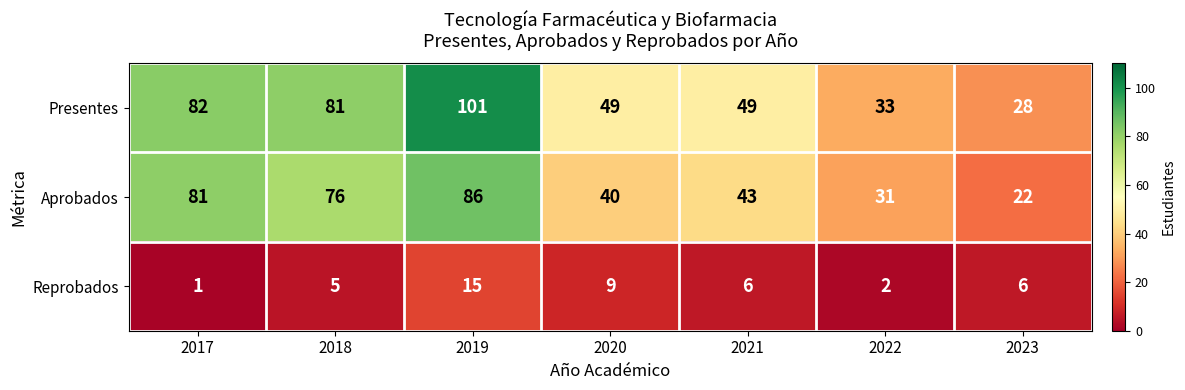

Where does the Presentes series first go above 49?

2017